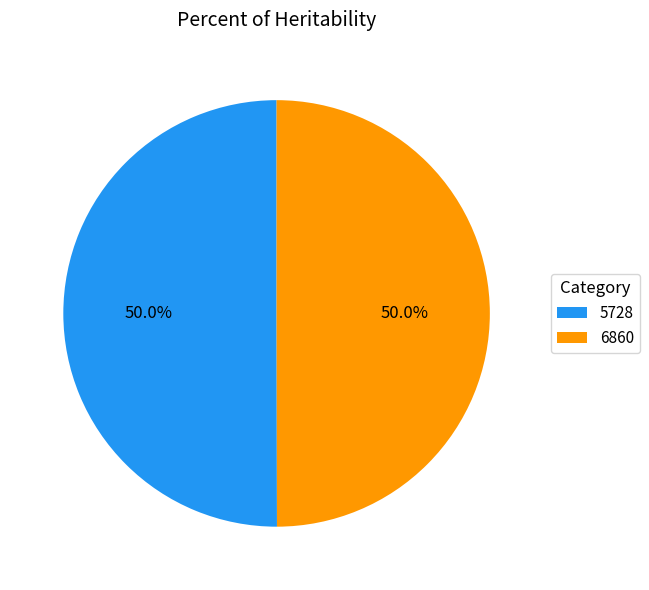

Is it true that 5728 is 59% of the pie?

False